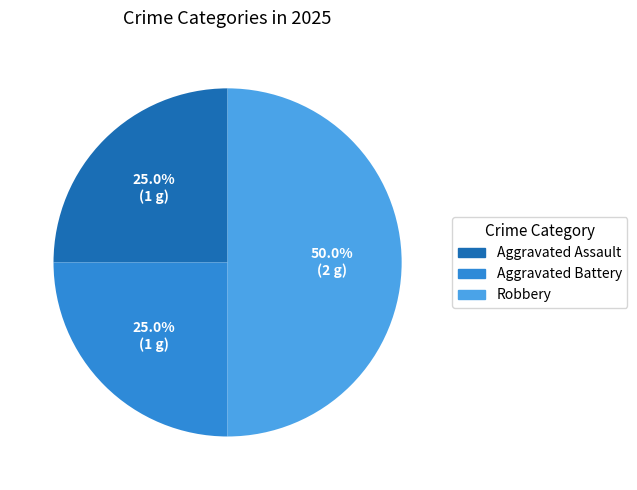

Does Aggravated Battery represent more than half of the total?

No